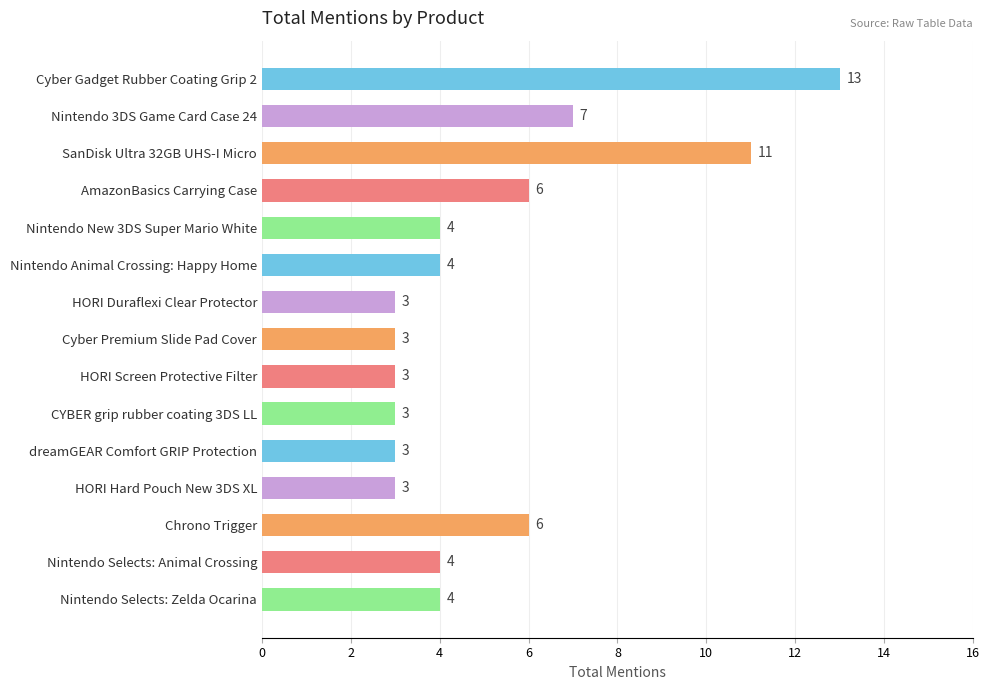

What is the minimum value shown in the chart?

3